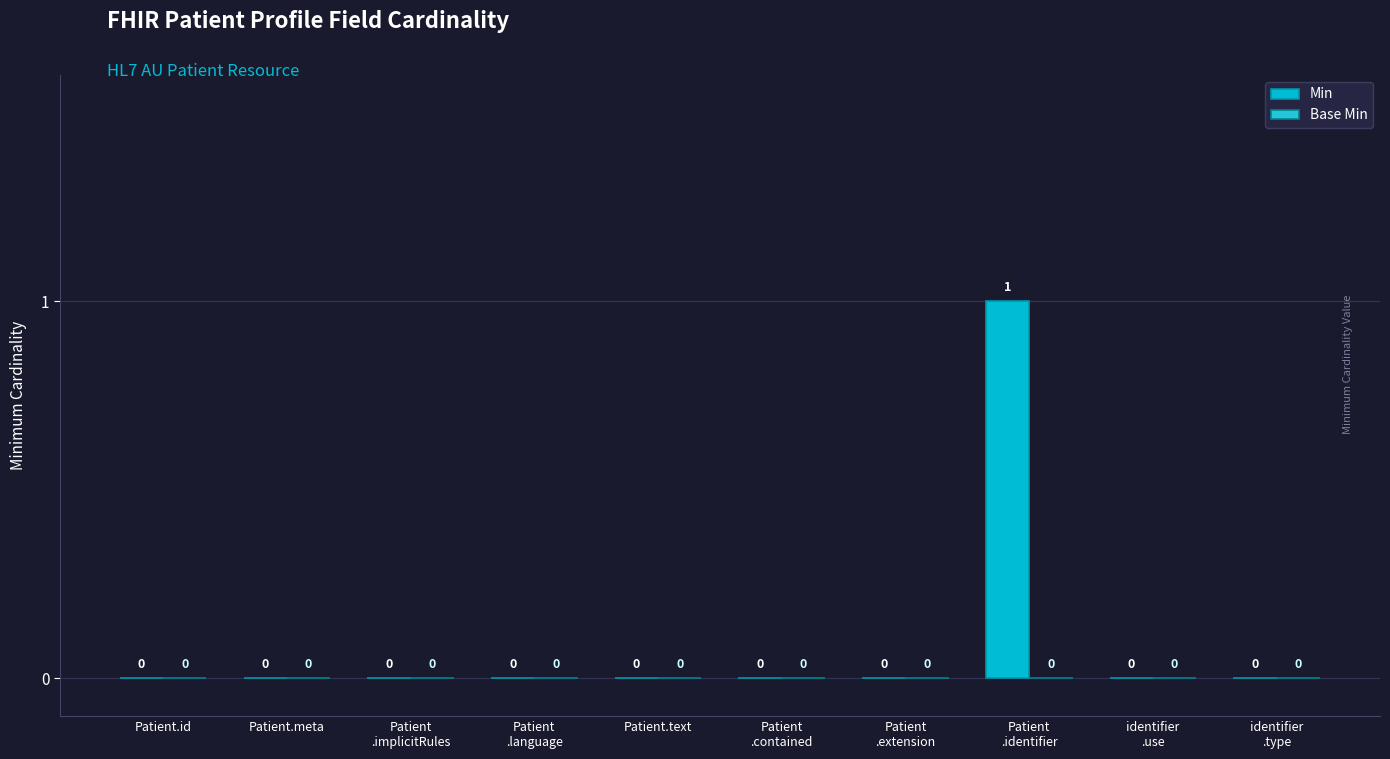

Are the bars grouped side by side (vs. stacked)?

No